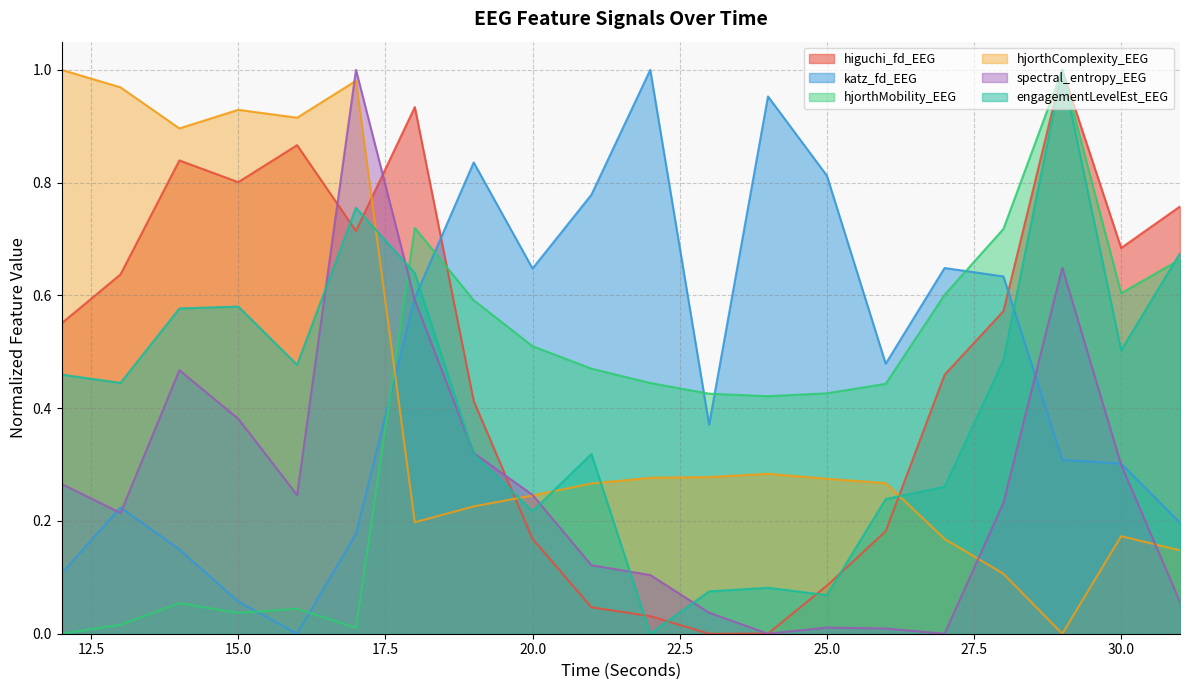

Read the higuchi_fd_EEG value at 12.

0.6